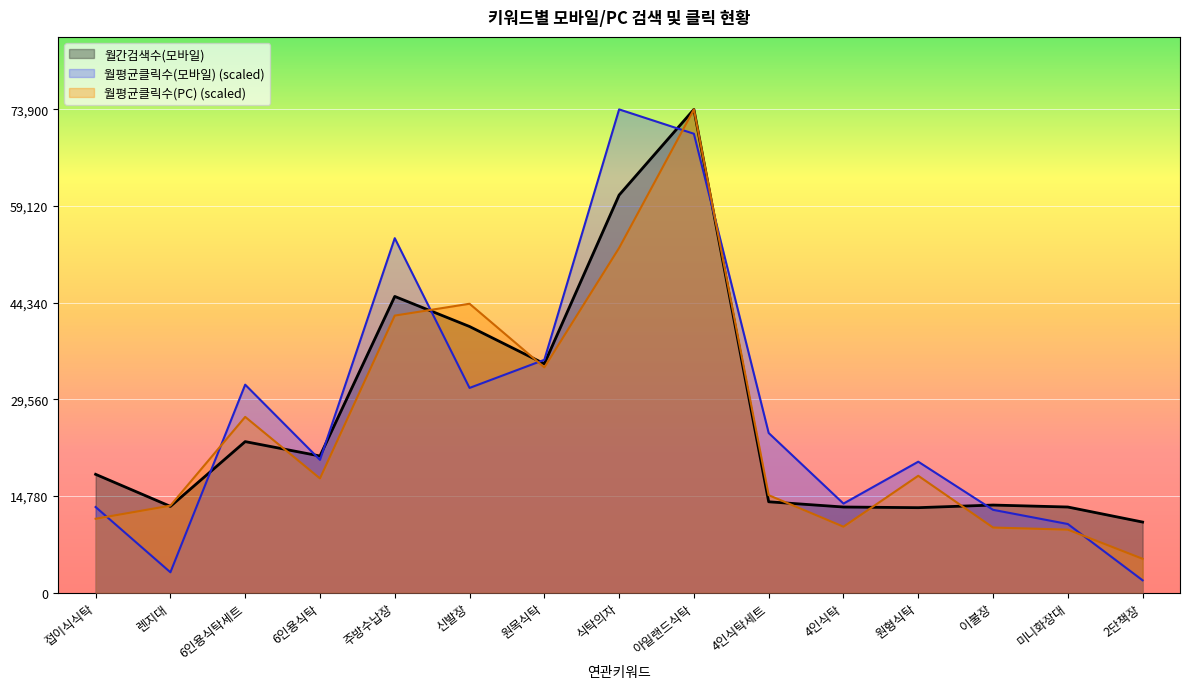

True or false: 월평균클릭수(모바일) has a value of 1730.0 at 렌지대.

False